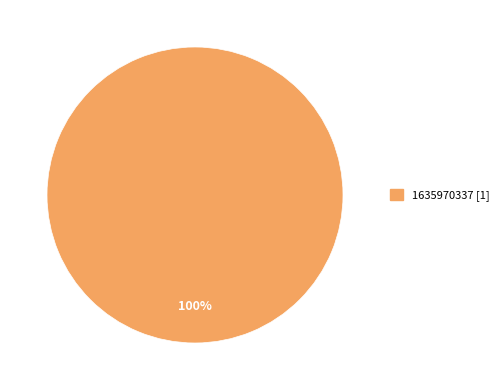

Does any single category account for the majority?

Yes